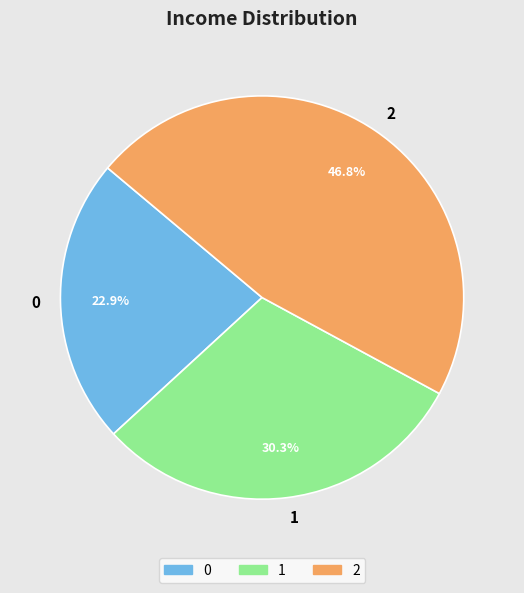

Between 0 and 1, which is larger?

1